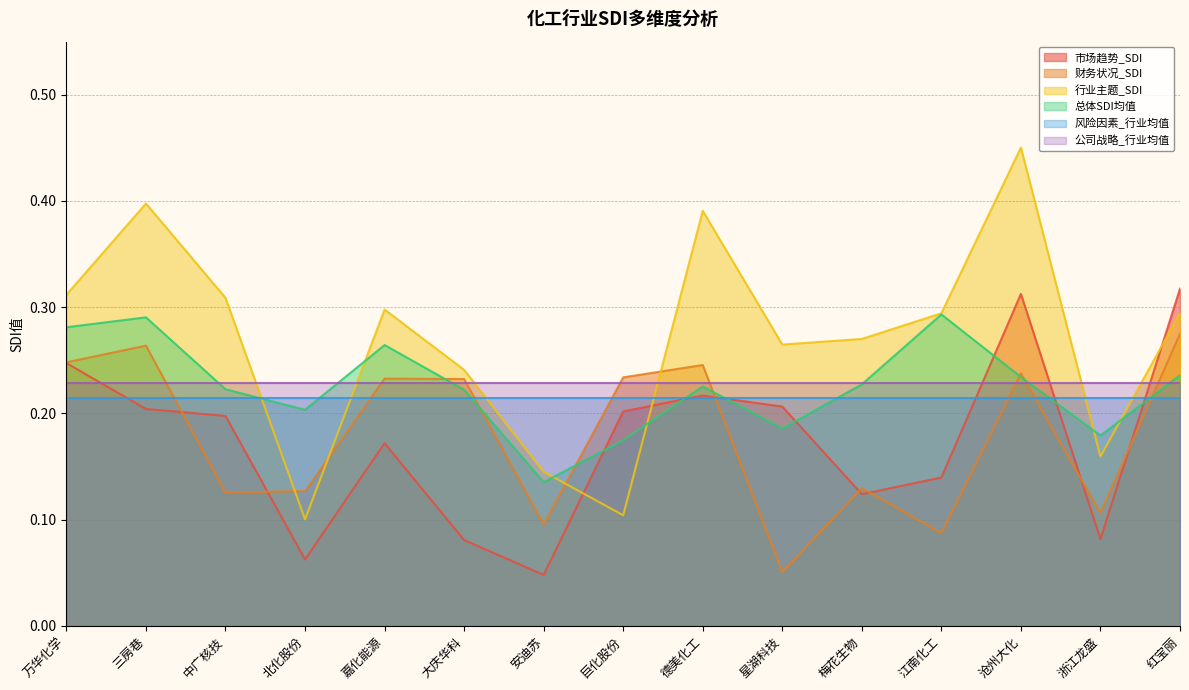

What is the label of the 12th point from the right?

北化股份